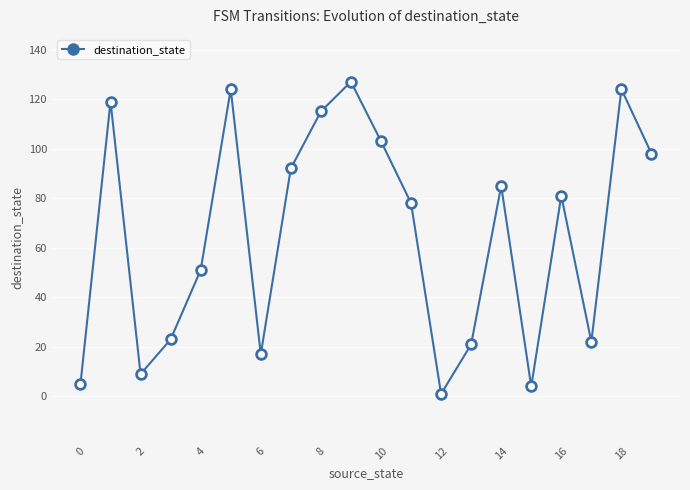

What is the value of the 19th point from the left?

124